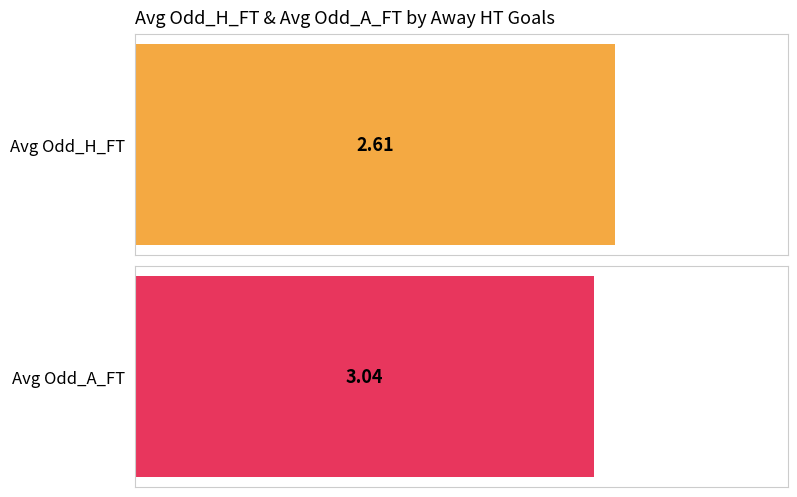

At Goals_A_HT=2, list the series in order from largest to smallest.

Avg Odd_A_FT, Avg Odd_H_FT